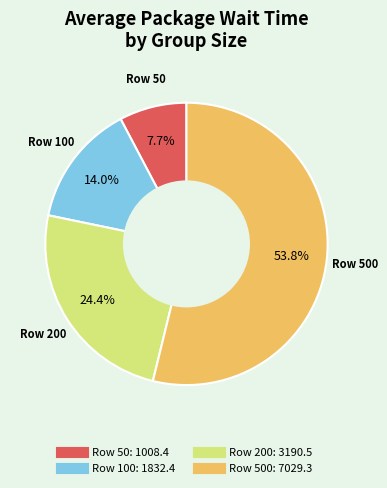

Does any single category account for the majority?

Yes